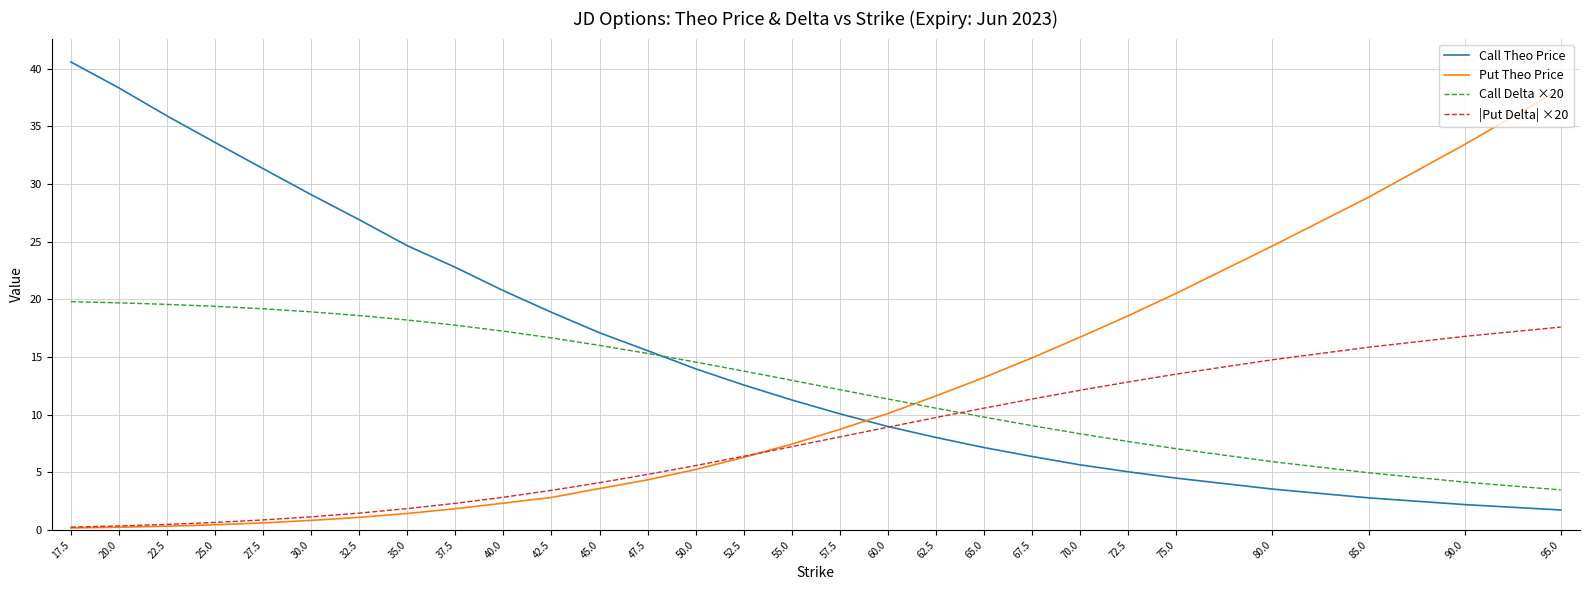

What position from the left is 32.5?

7